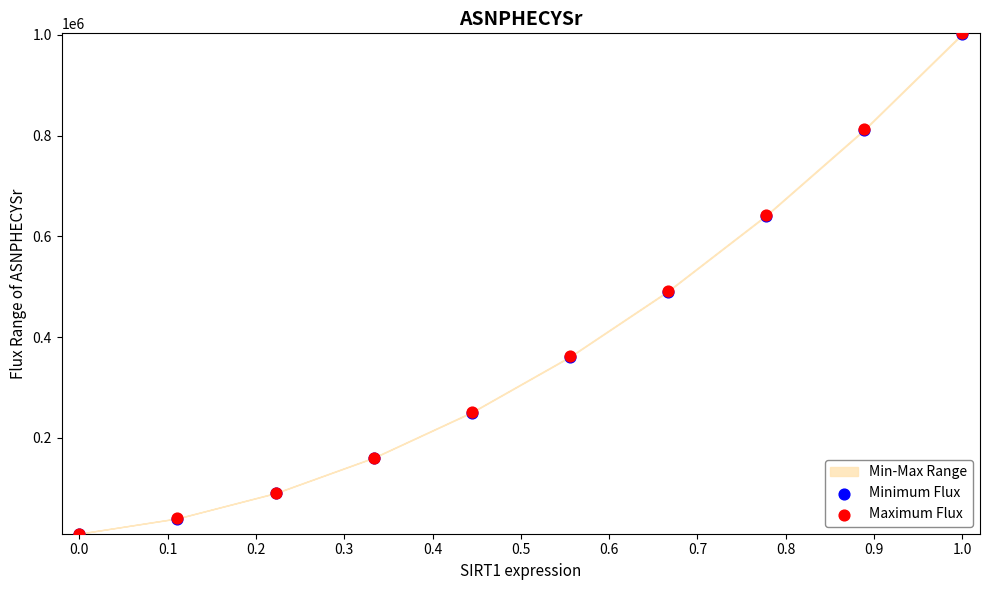

Which series has the widest spread of Y values?

Maximum Flux